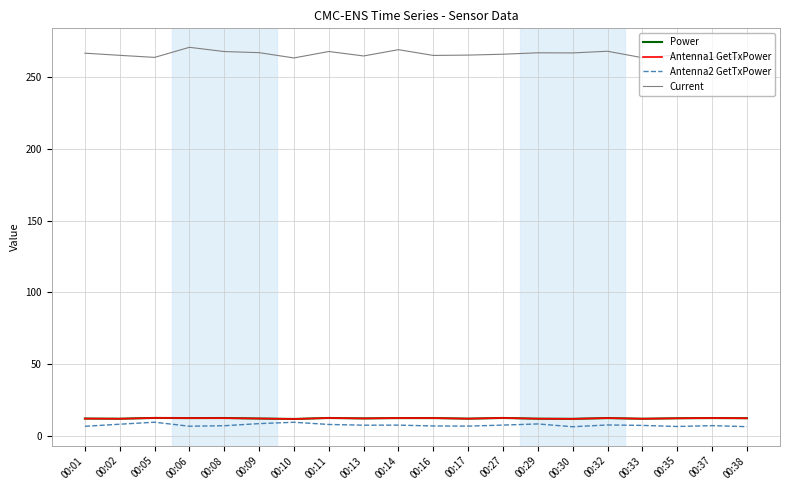

The Antenna1 GetTxPower series shows 12.3 at 00:38. True or false?

True